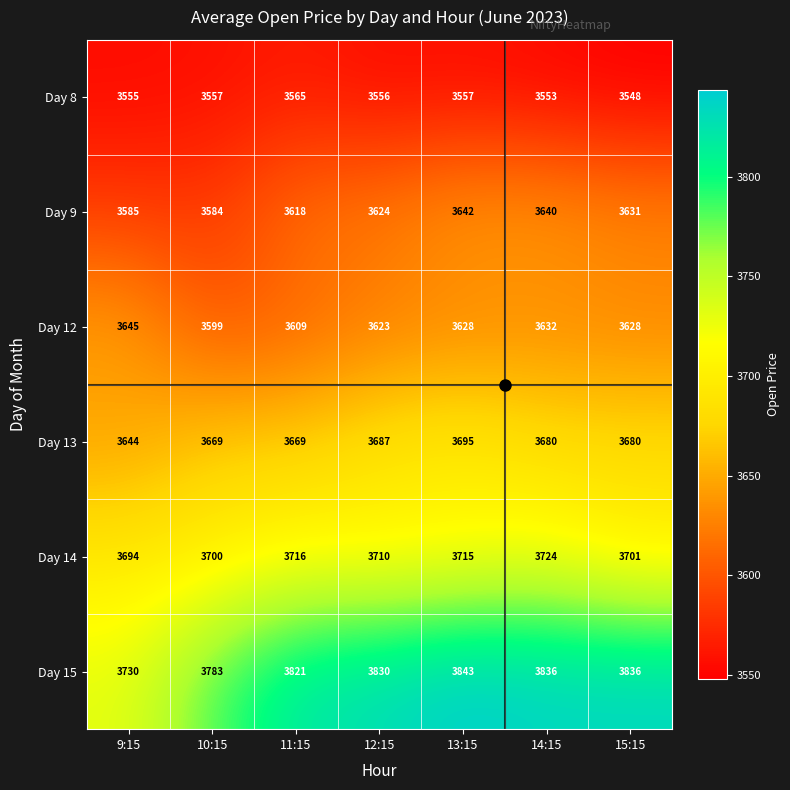

What is the difference between the maximum and minimum values in the Day 13 series?

51